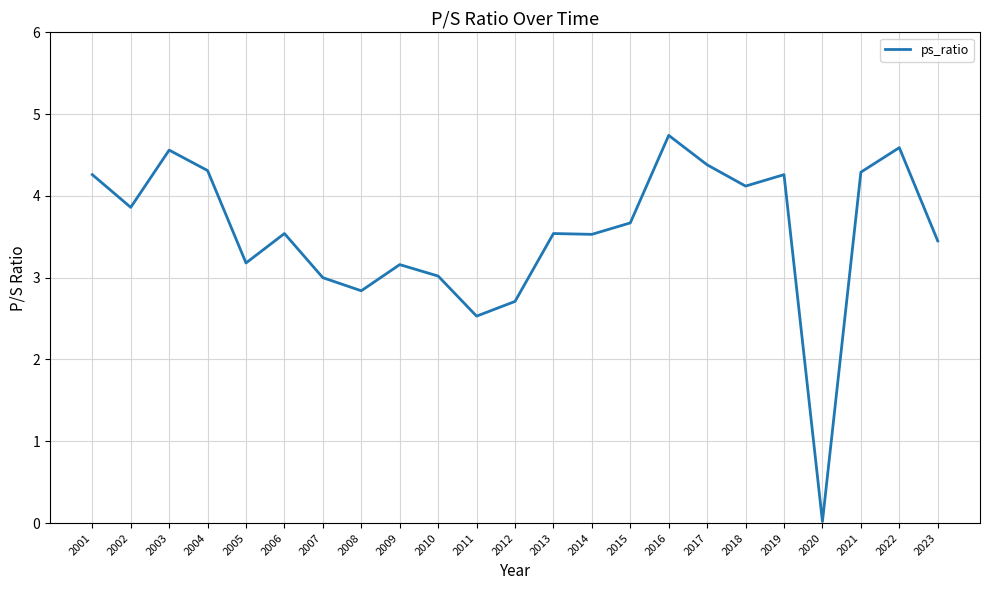

What is the change in value from 2001 to 2020?

-4.2